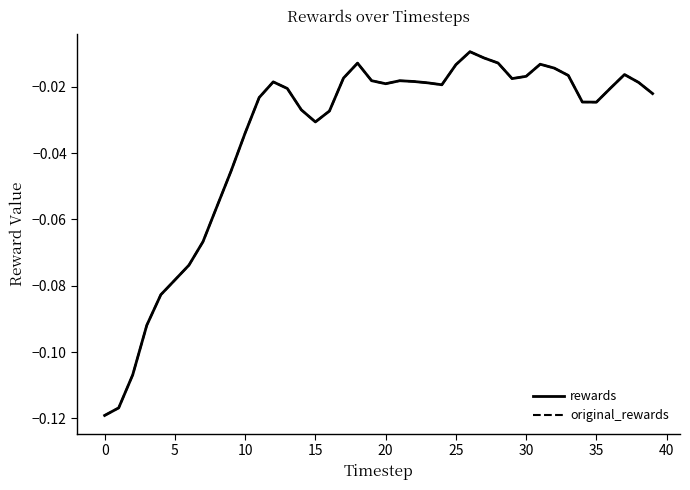

What is the lowest value of the rewards series?

-0.1